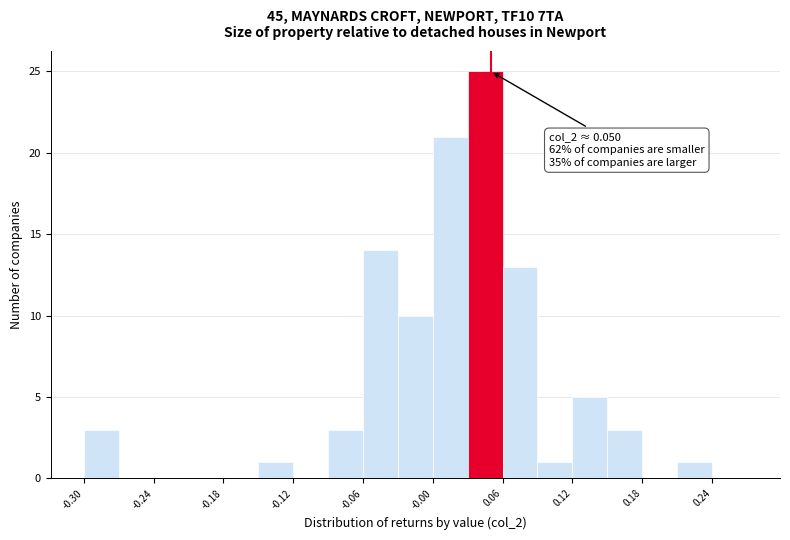

Read against the x-axis, roughly where is the centre of the tallest bar?

0.05